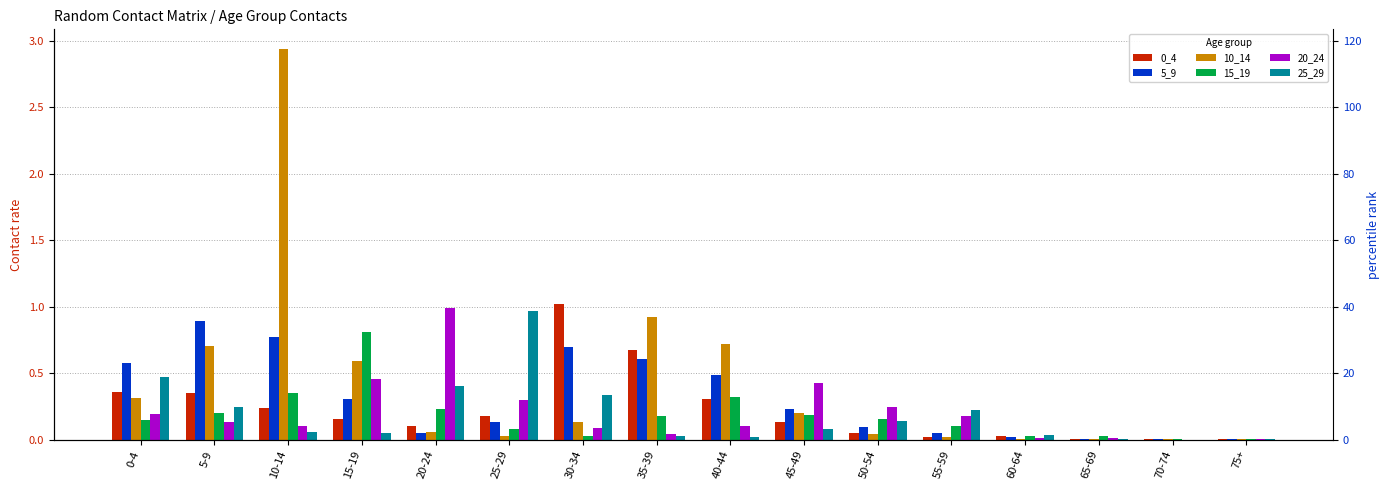

What is the sum of the 5_9 values at 35-39 and 50-54?

0.7